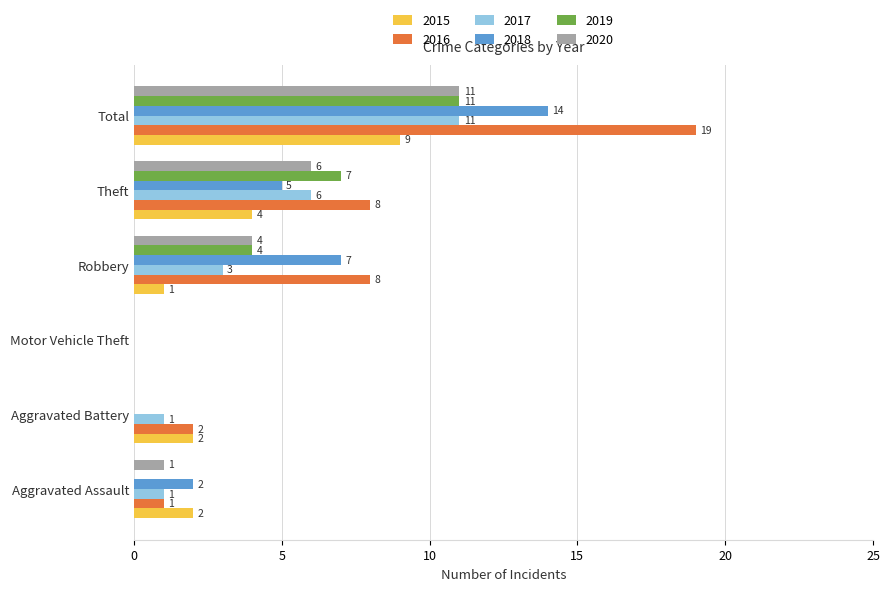

At which label is 2019 closest to 5?

Robbery